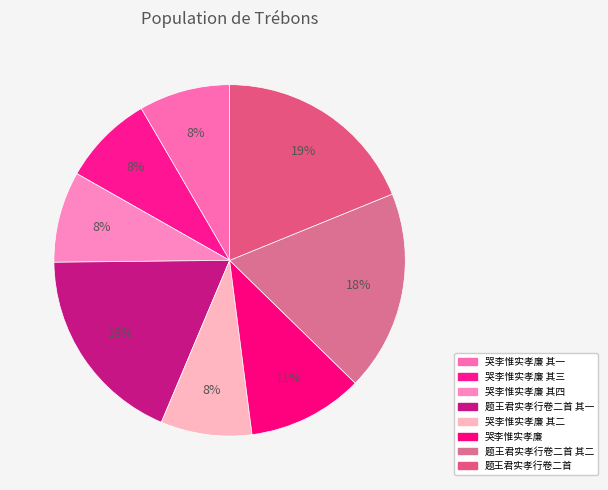

Is there any slice that represents more than half of the pie?

No